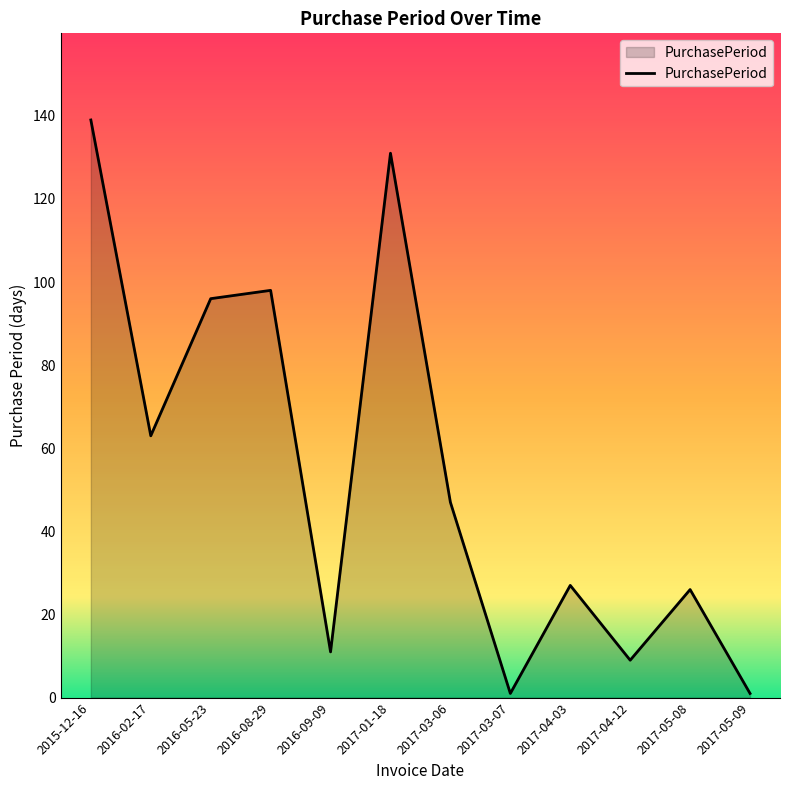

How many interior local peaks (higher than both neighbors) does the data have?

4